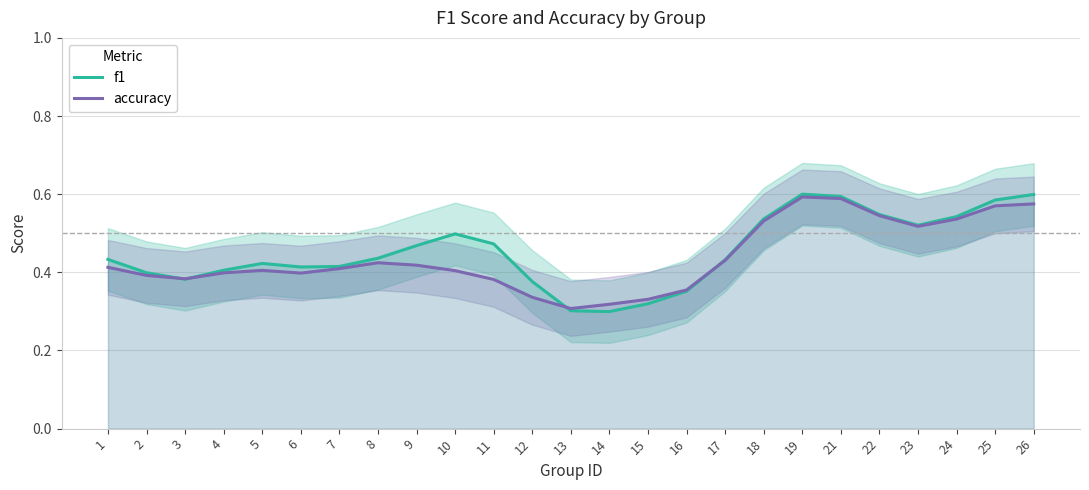

True or false: accuracy has a value of 0.5 at 22.

True